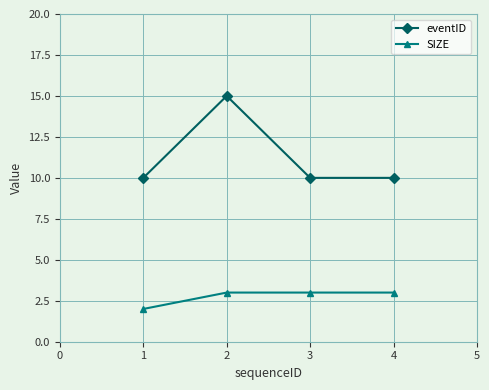

What is the value of the SIZE point at the 3rd from the left?

3